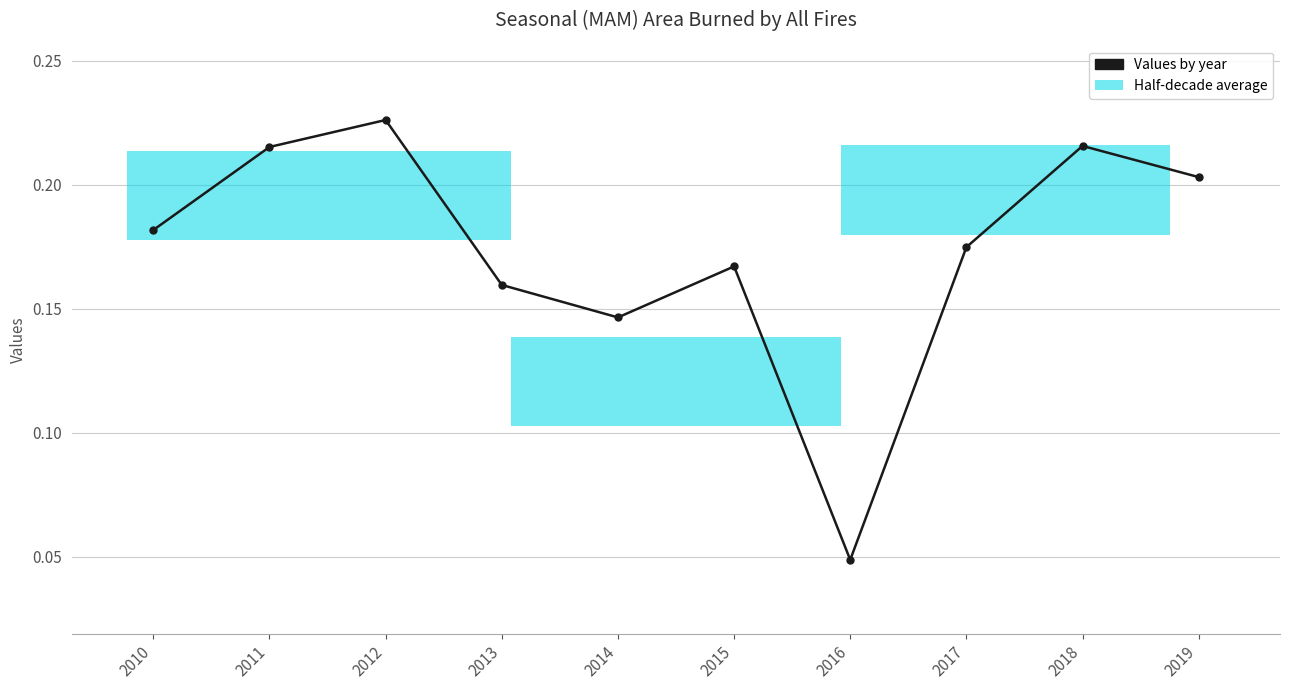

Is it true that the value at 2011 is 0.3?

False